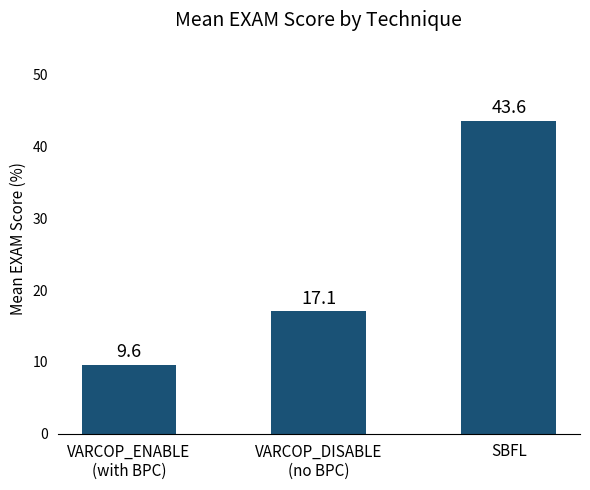

Reading left to right, transcribe all the data shown in this chart.

VARCOP_ENABLE
(with BPC)=9.6	VARCOP_DISABLE
(no BPC)=17.1	SBFL=43.6